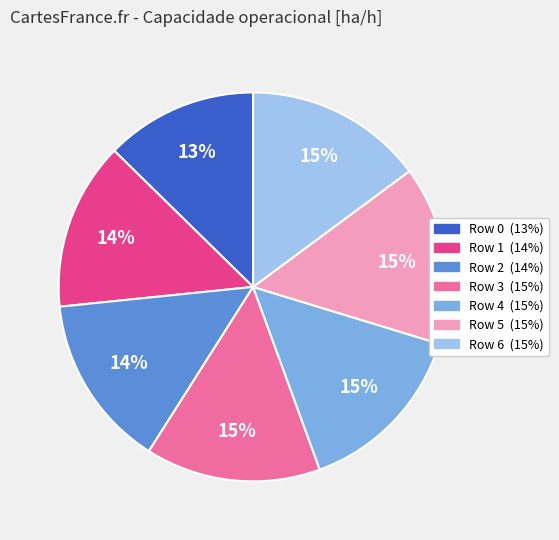

Is there any slice that represents more than half of the pie?

No